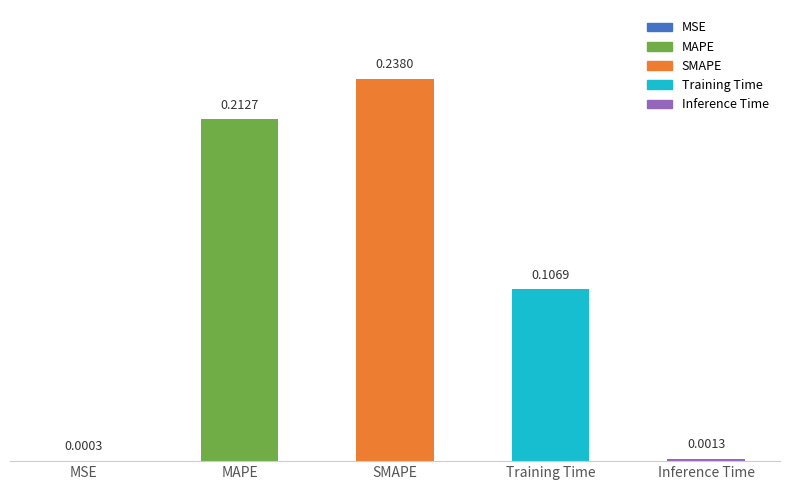

Which label corresponds to the largest value in the chart?

SMAPE